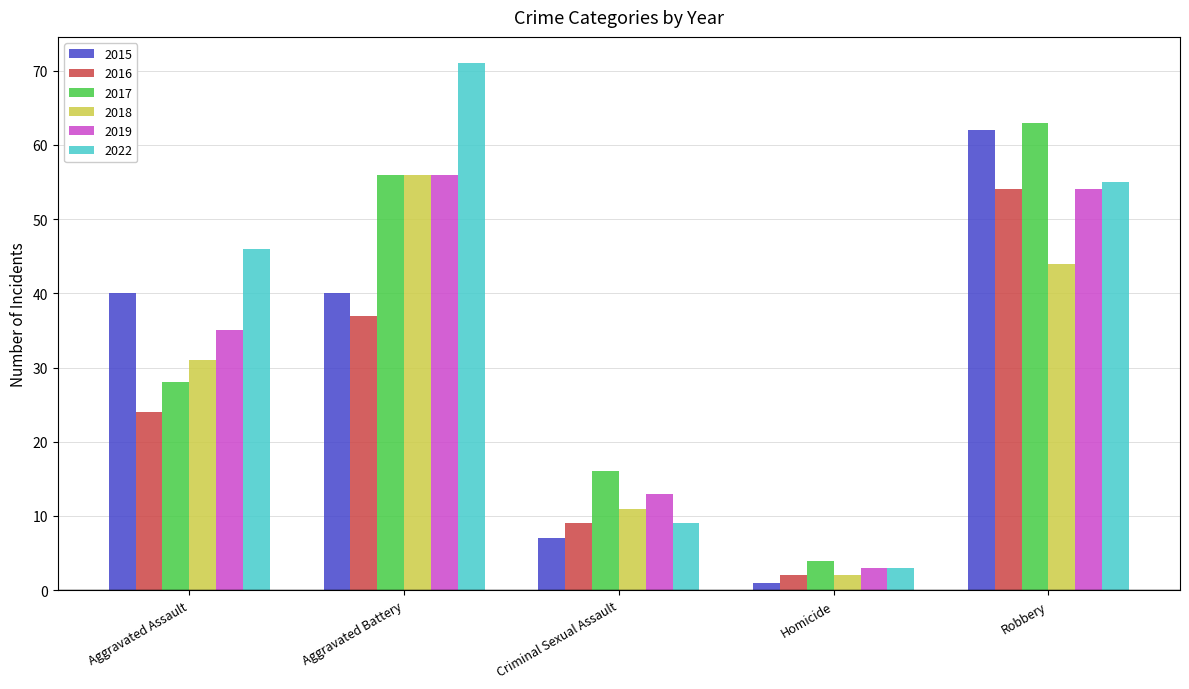

How many values in the 2016 series are below 24?

2